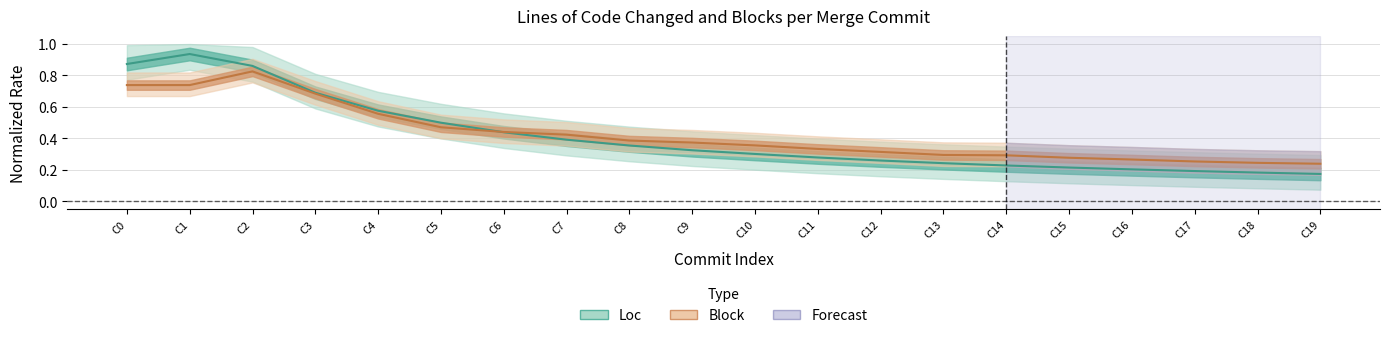

What is the sum of all Loc values?

8.2